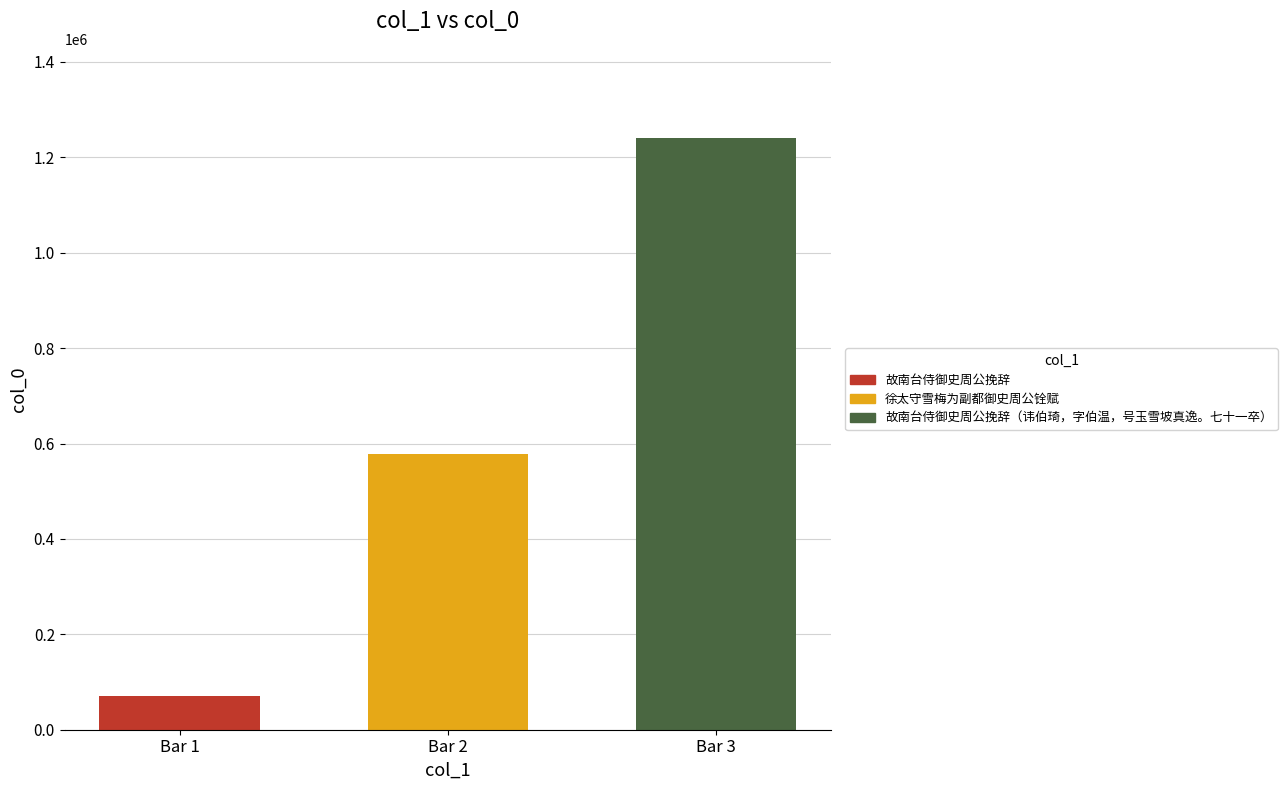

Does the chart contain any negative values?

No